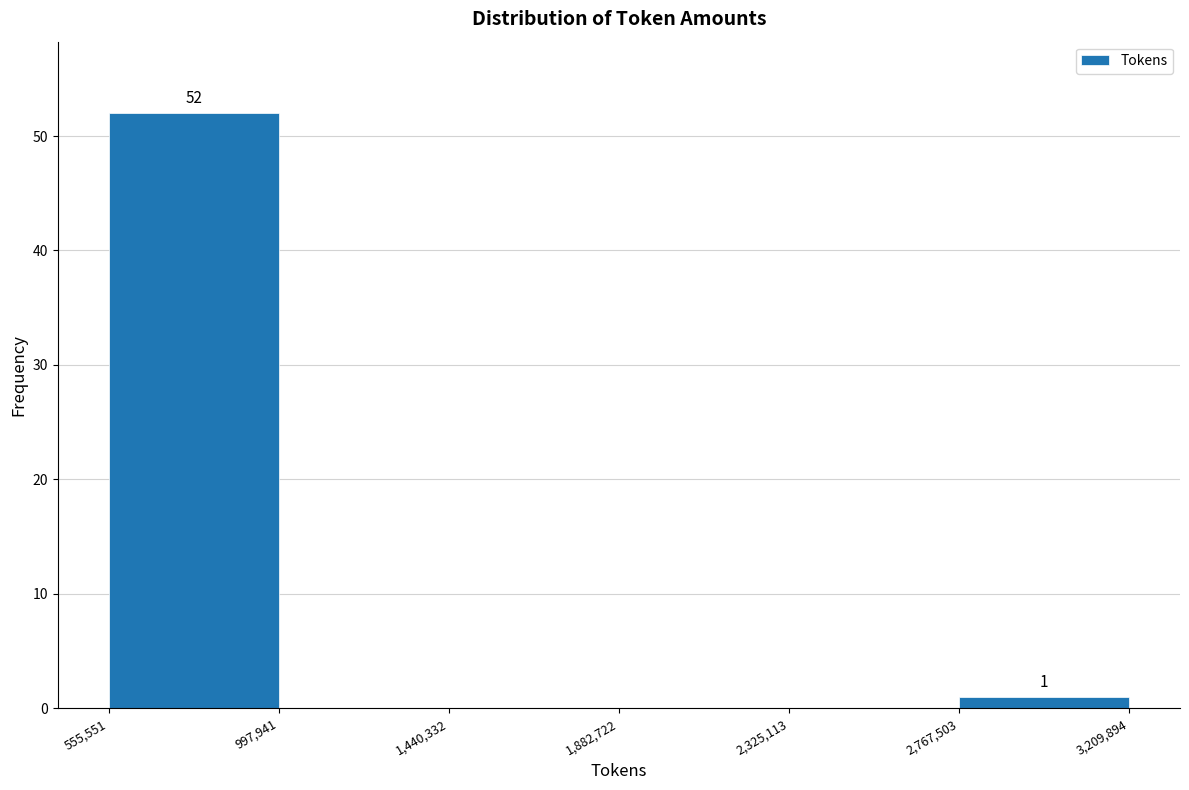

Over which range of the x-axis is the bar tallest?

555,551 to 997,941